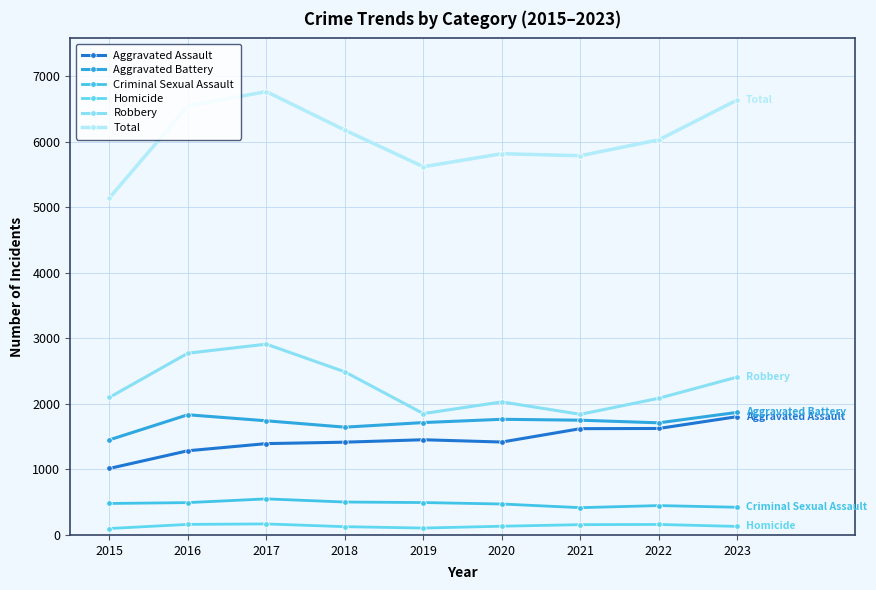

Is it true that Robbery equals 2097 at 2015?

True